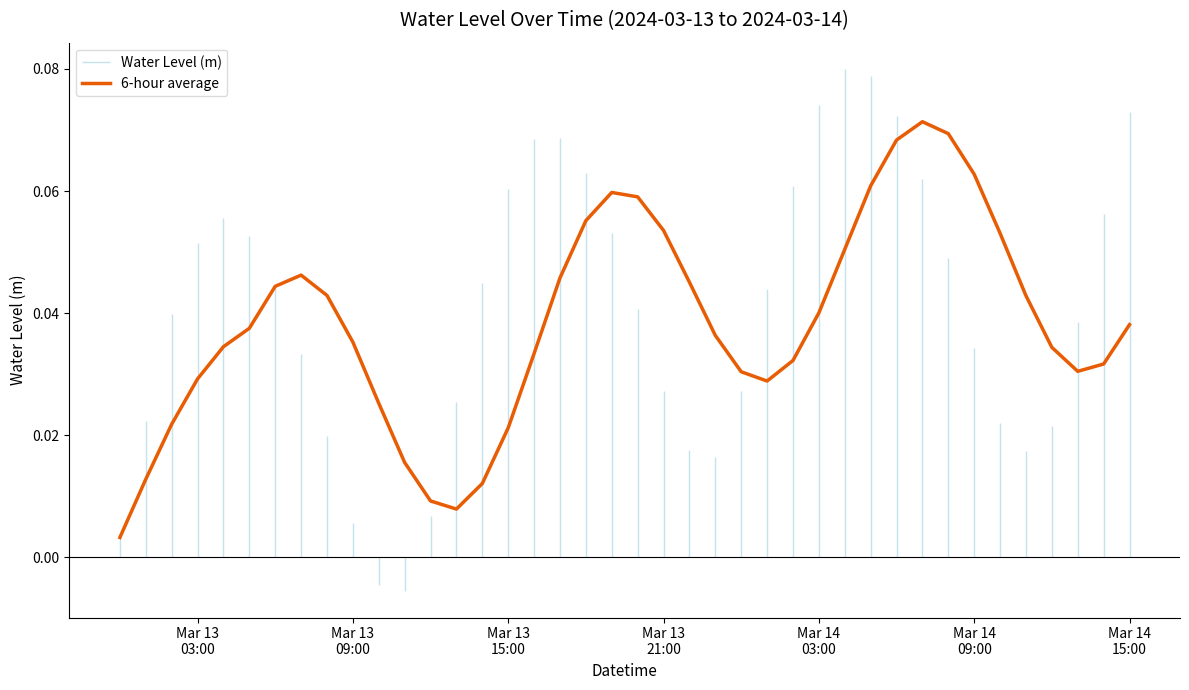

Reading left to right, transcribe all the data shown in this chart.

0.0	0.0	0.0	0.0	0.0	0.0	0.0	0.0	0.0	0.0	0.0	0.0	0.0	0.0	0.0	0.0	0.0	0.0	0.1	0.1	0.1	0.1	0.0	0.0	0.0	0.0	0.0	0.0	0.1	0.1	0.1	0.1	0.1	0.1	0.1	0.0	0.0	0.0	0.0	0.0